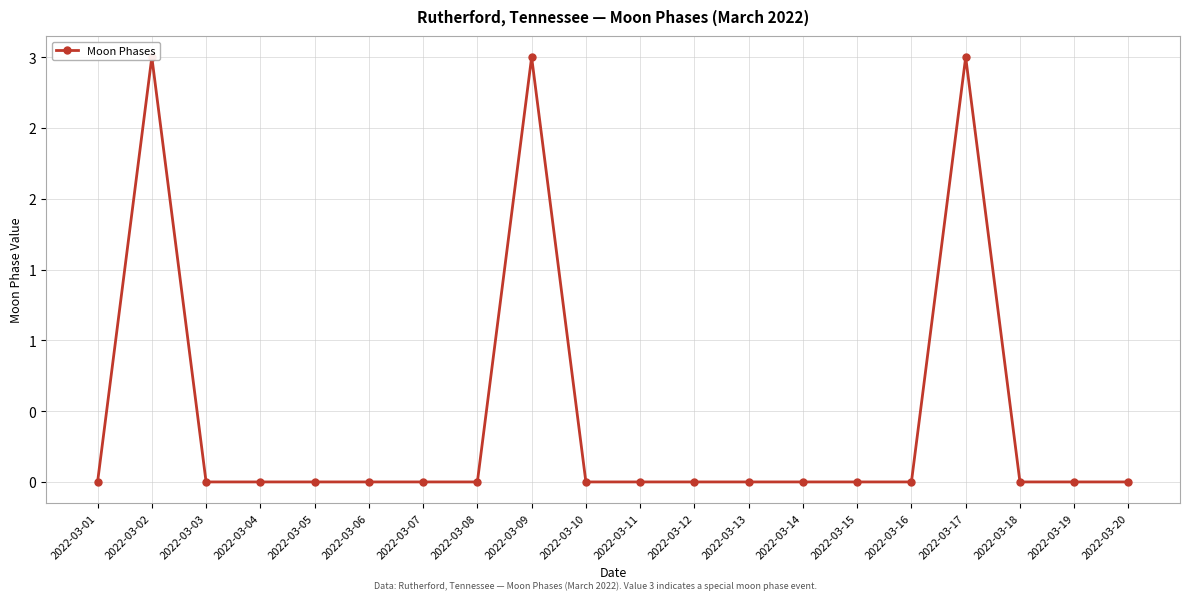

Which label corresponds to the smallest value in the chart?

2022-03-01